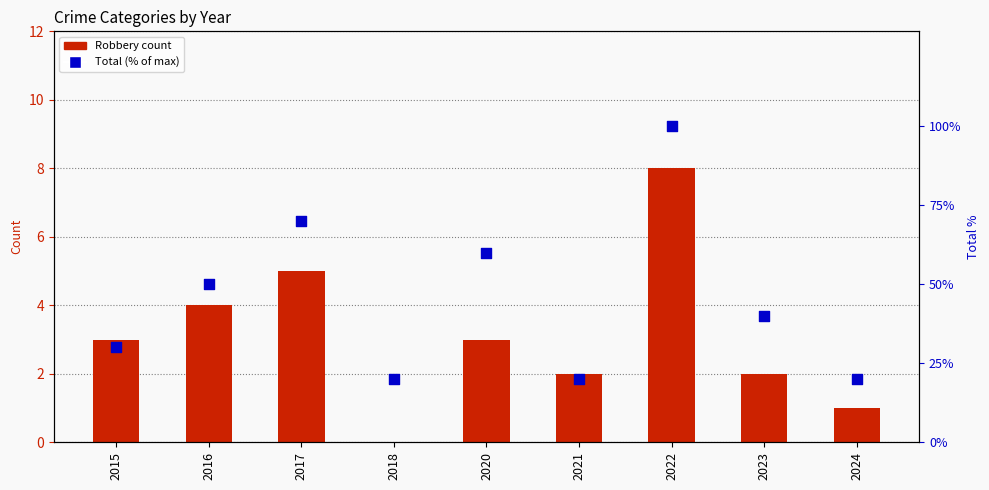

Which series has the widest spread of Y values?

Total (% of max)